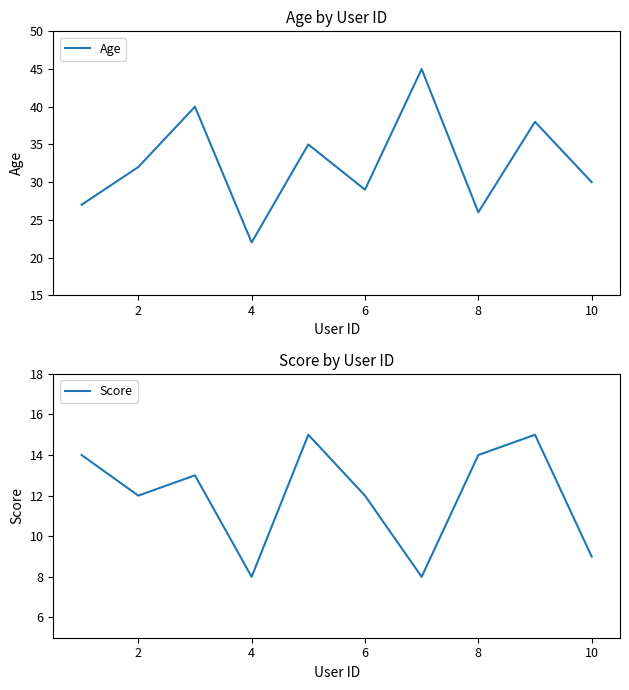

True or false: Score and Age intersect in this chart.

False